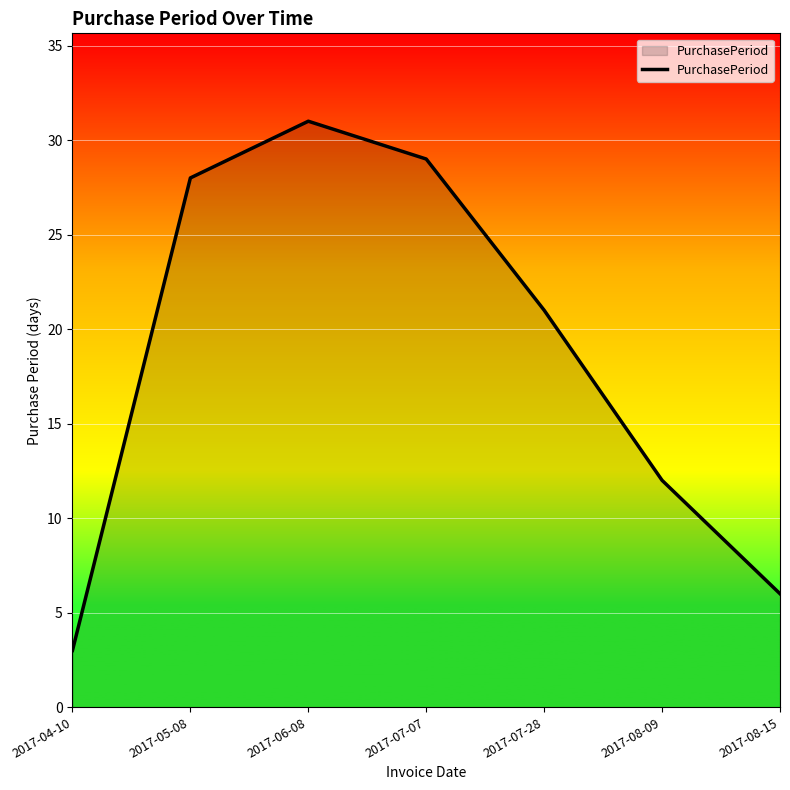

List the labels in order of value, largest first.

2017-06-08, 2017-07-07, 2017-05-08, 2017-07-28, 2017-08-09, 2017-08-15, 2017-04-10